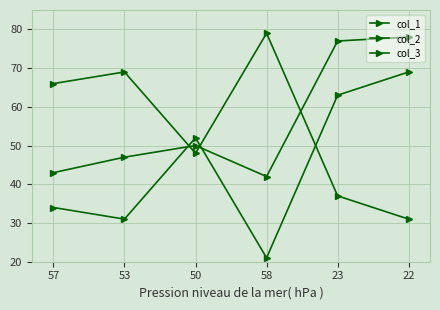

At which category does col_3 reach its first local valley?

53